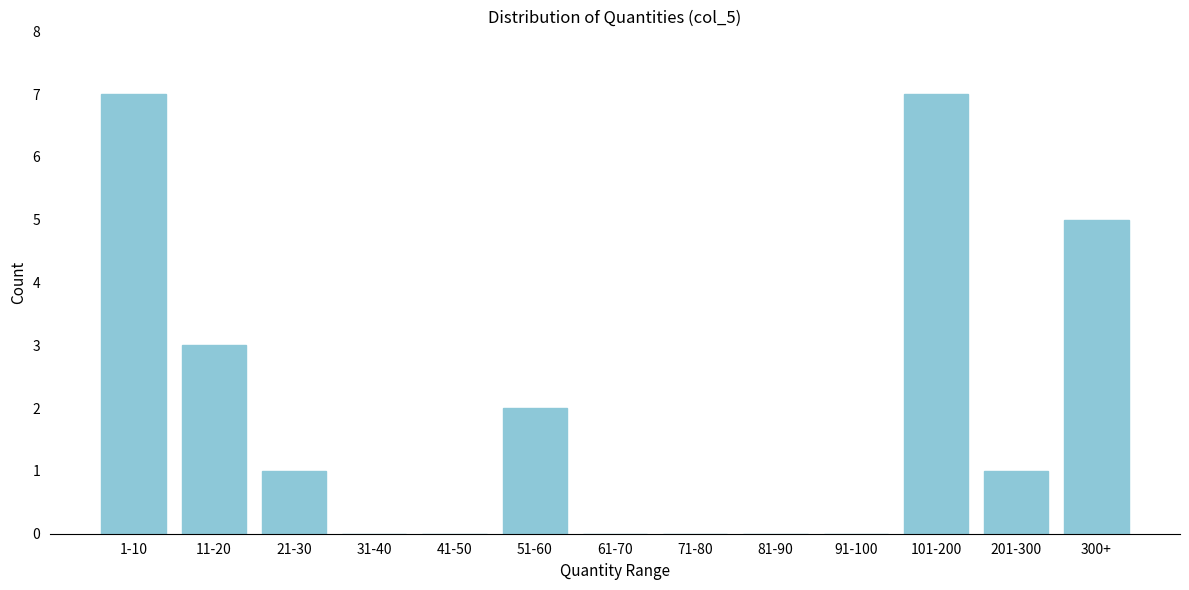

Reading left to right, extract all data points from this chart.

1-10=7	11-20=3	21-30=1	31-40=0	41-50=0	51-60=2	61-70=0	71-80=0	81-90=0	91-100=0	101-200=7	201-300=1	300+=5